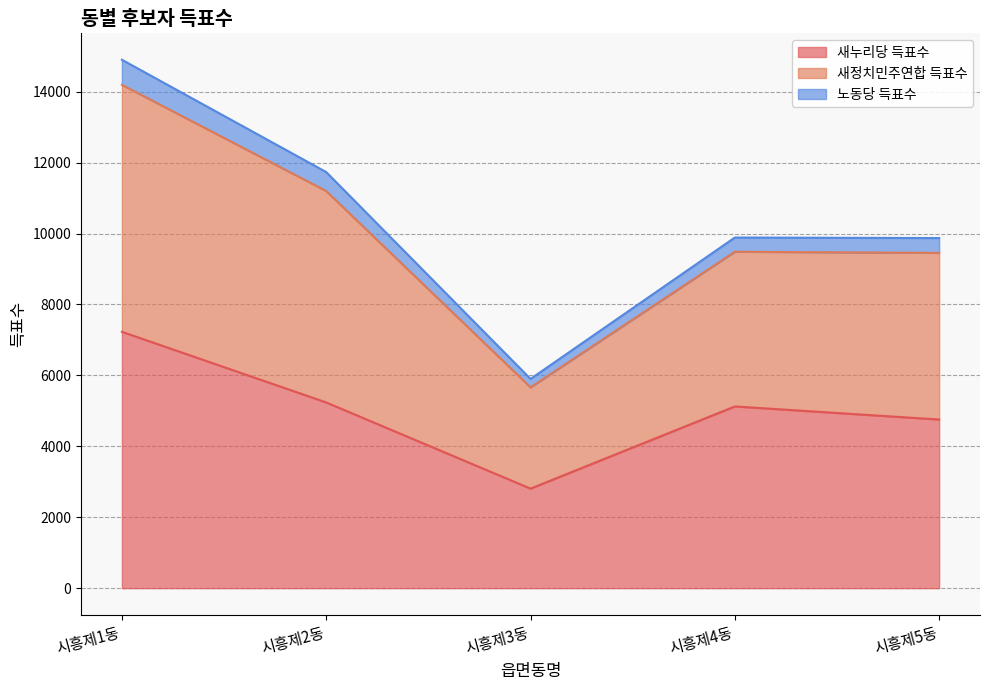

At which category does 새정치민주연합 득표수 reach its first local valley?

시흥제3동